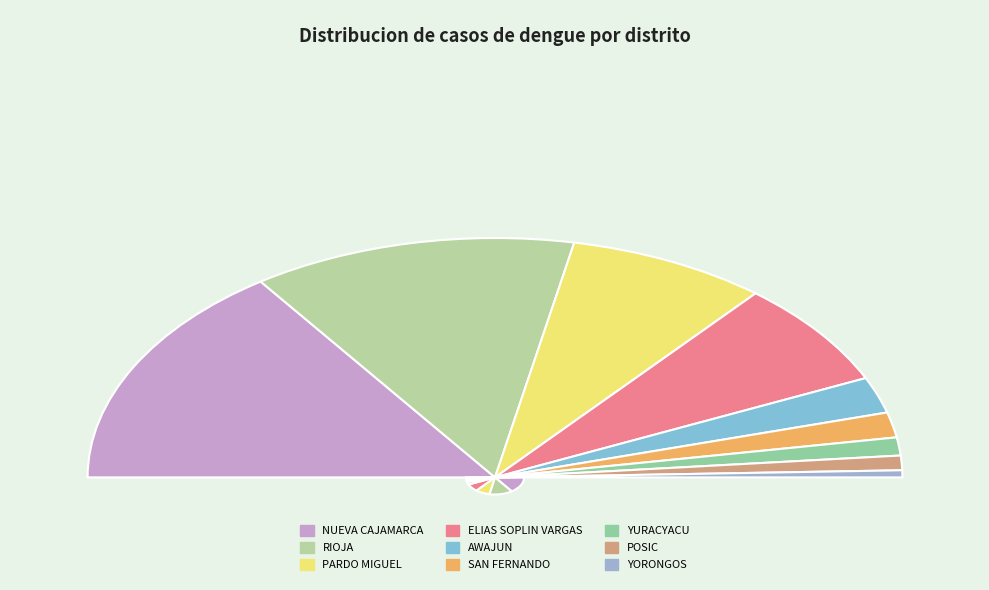

What is the change in value from ELIAS SOPLIN VARGAS to AWAJUN?

-139